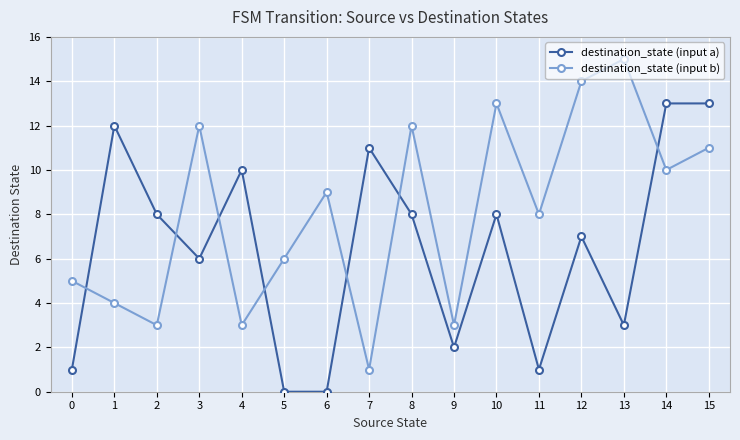

What is the difference between the second highest and second lowest values in the destination_state (input b) series?

11